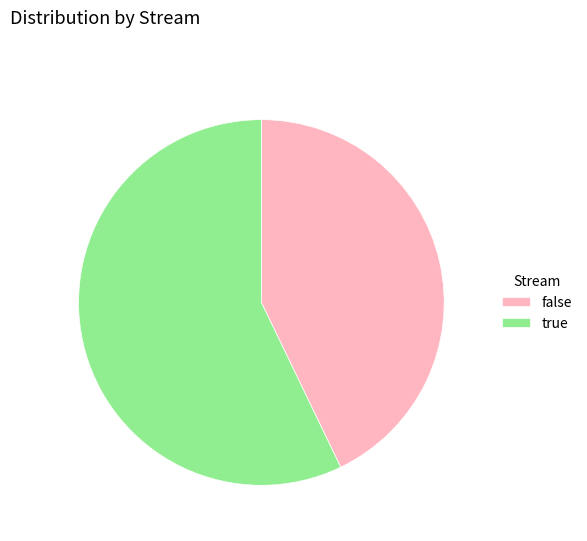

How many segments does this pie chart have?

2